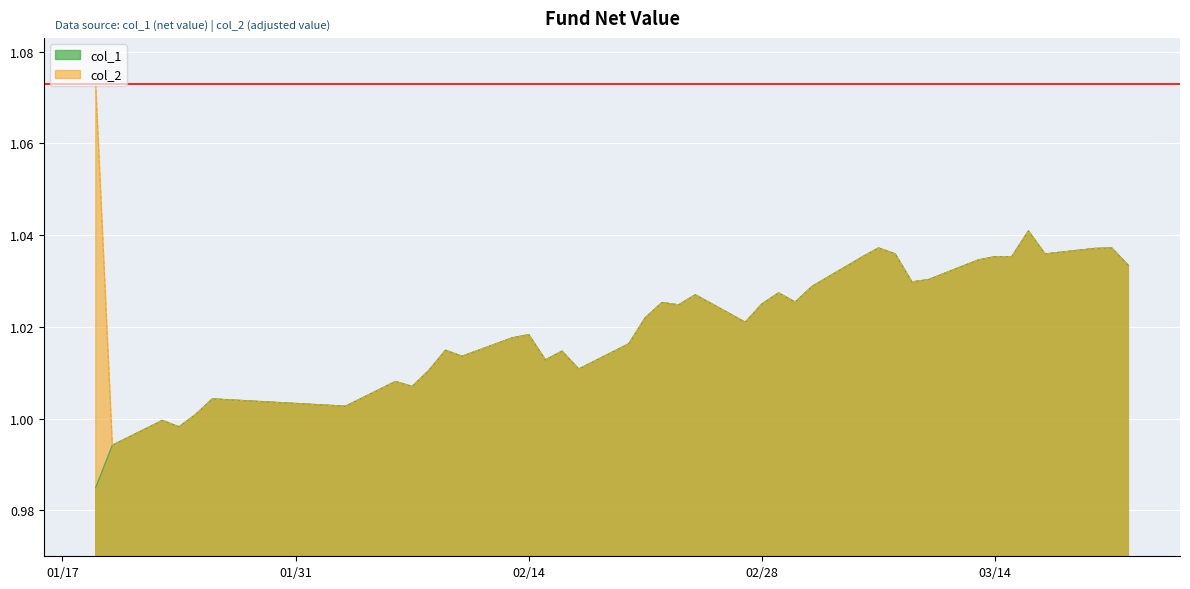

What is the value of the col_1 point at the 30th from the left?

1.0